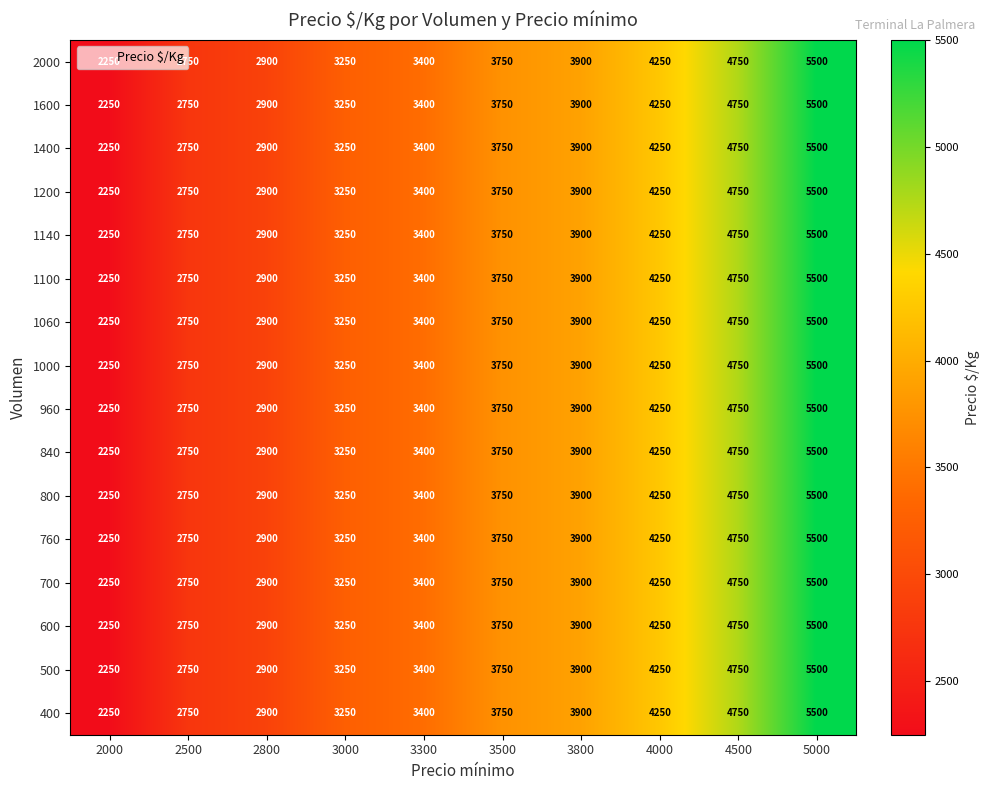

What is the difference between the 760 values at 4000 and 2800?

1350